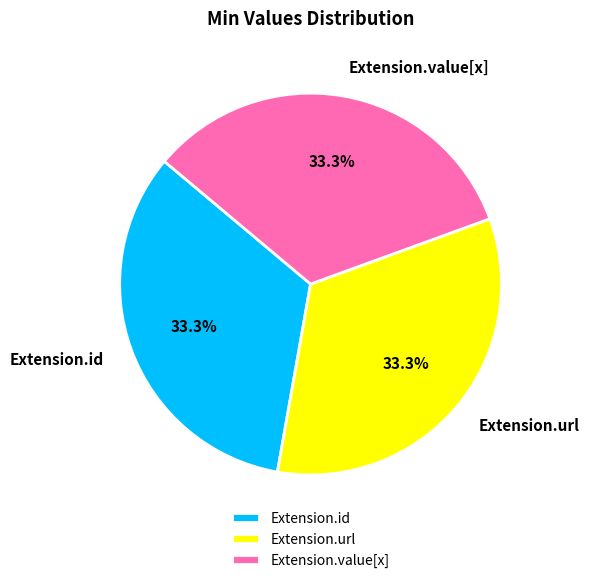

What is the total percentage of Extension.id and Extension.url?

66.7%